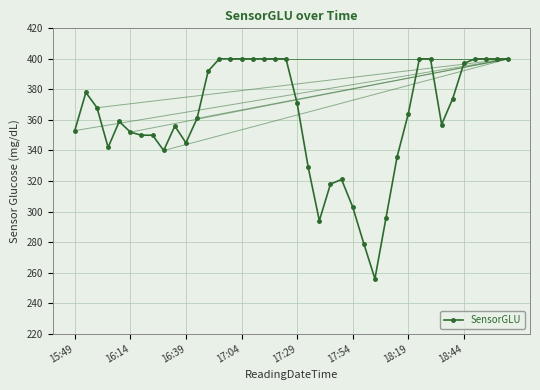

What is the average value?

361